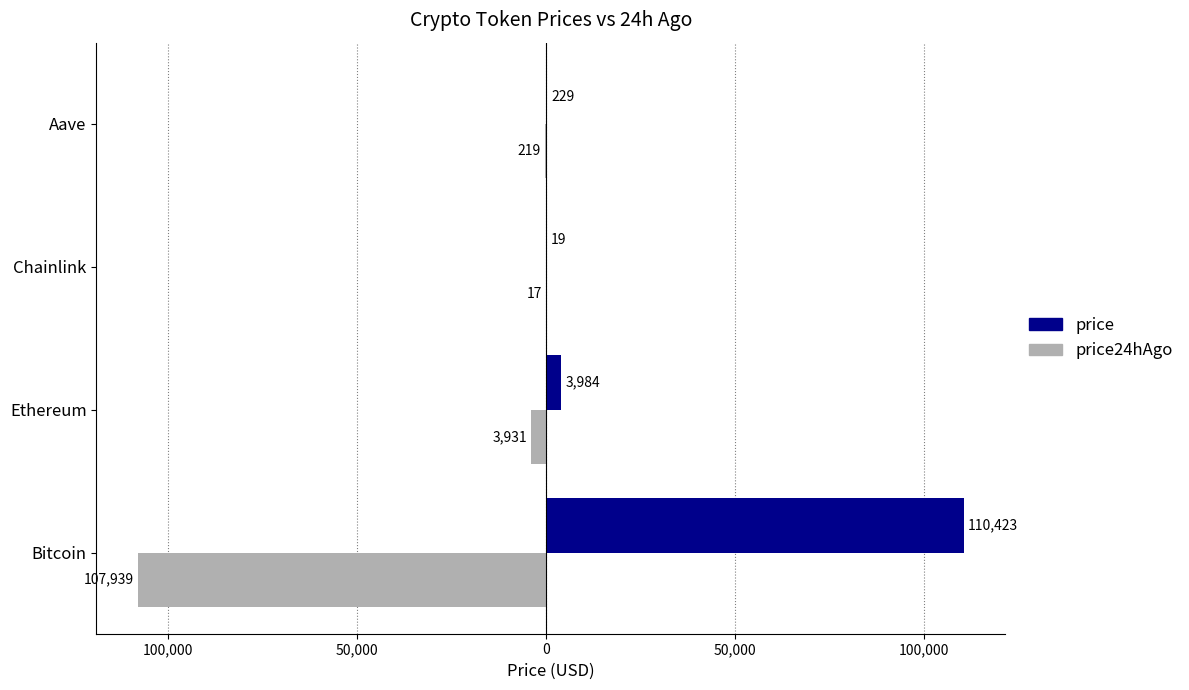

Which series has the largest total across all categories?

price